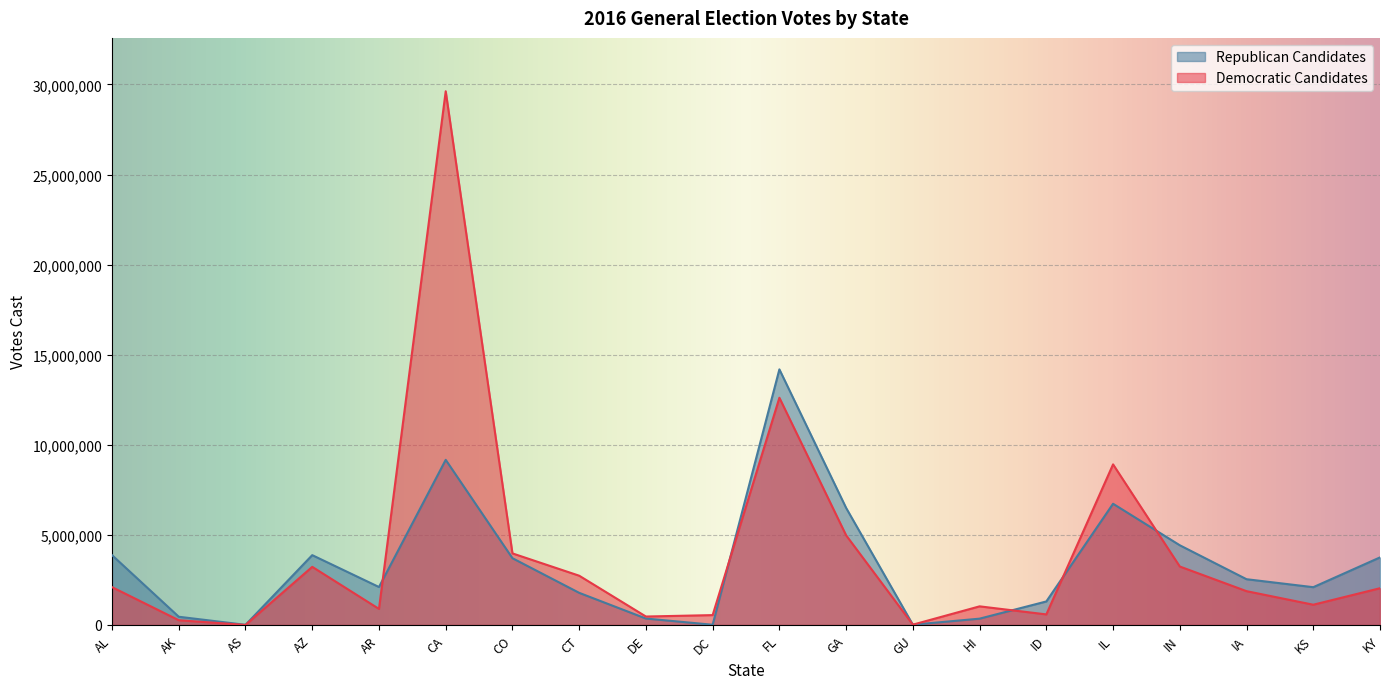

Reading left to right, extract all data points from this chart.

Democratic Candidates: 2100167	263673	2740	3227099	892443	29622400	3973371	2735153	469157	548008	12612113	4976126	18345	1034300	587006	8914205	3244974	1877098	1124380	2039817
Republican Candidates: 3875377	456624	8923	3876046	2107271	9165847	3706420	1783998	357428	12723	14186707	6497370	15617	351216	1305616	6728143	4424266	2540143	2097634	3751098